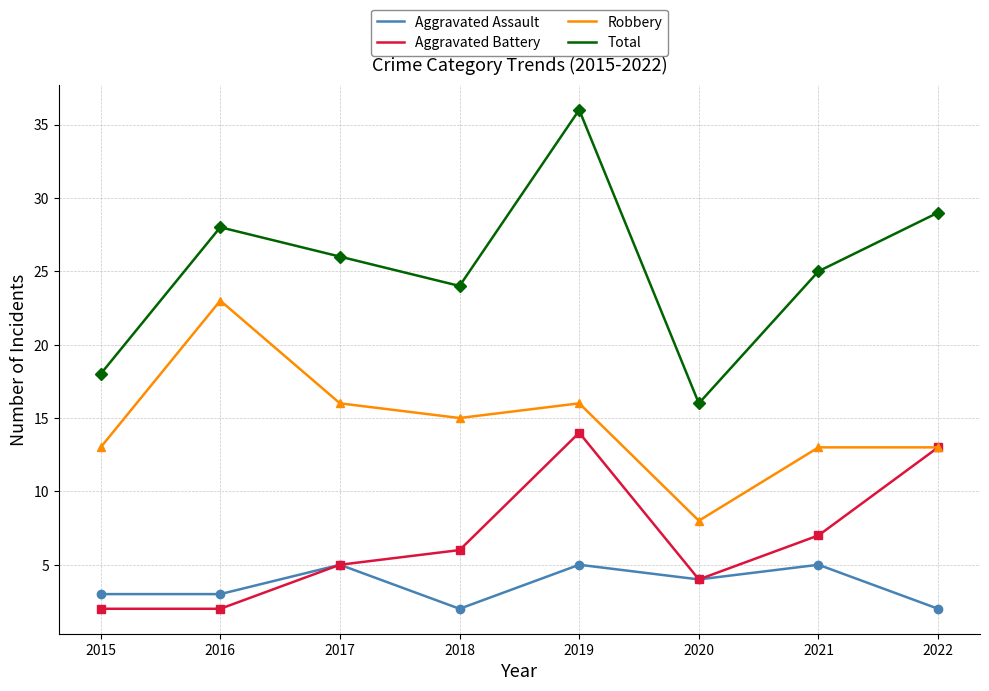

Reading left to right, what are all the values shown in this chart?

Aggravated Assault: 2015=3	2016=3	2017=5	2018=2	2019=5	2020=4	2021=5	2022=2
Aggravated Battery: 2015=2	2016=2	2017=5	2018=6	2019=14	2020=4	2021=7	2022=13
Robbery: 2015=13	2016=23	2017=16	2018=15	2019=16	2020=8	2021=13	2022=13
Total: 2015=18	2016=28	2017=26	2018=24	2019=36	2020=16	2021=25	2022=29